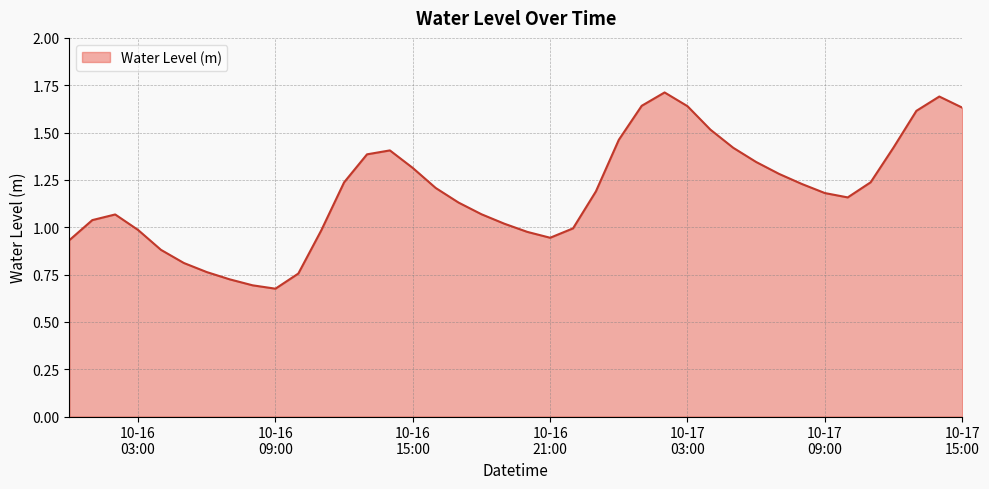

What is the maximum value shown in the chart?

1.7